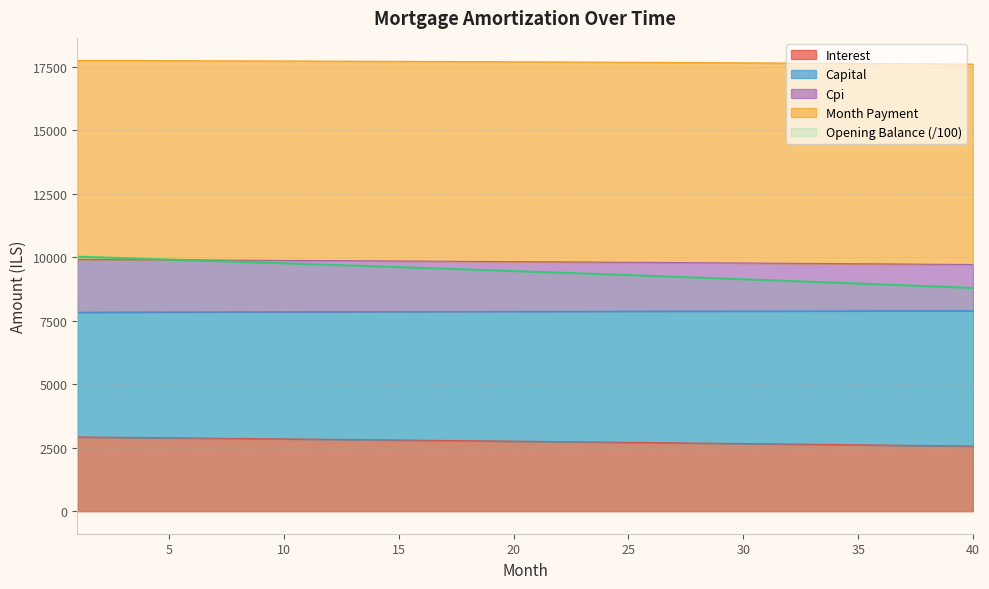

The value of Opening Balance (/100) at 30 is 9131.1. True or false?

True